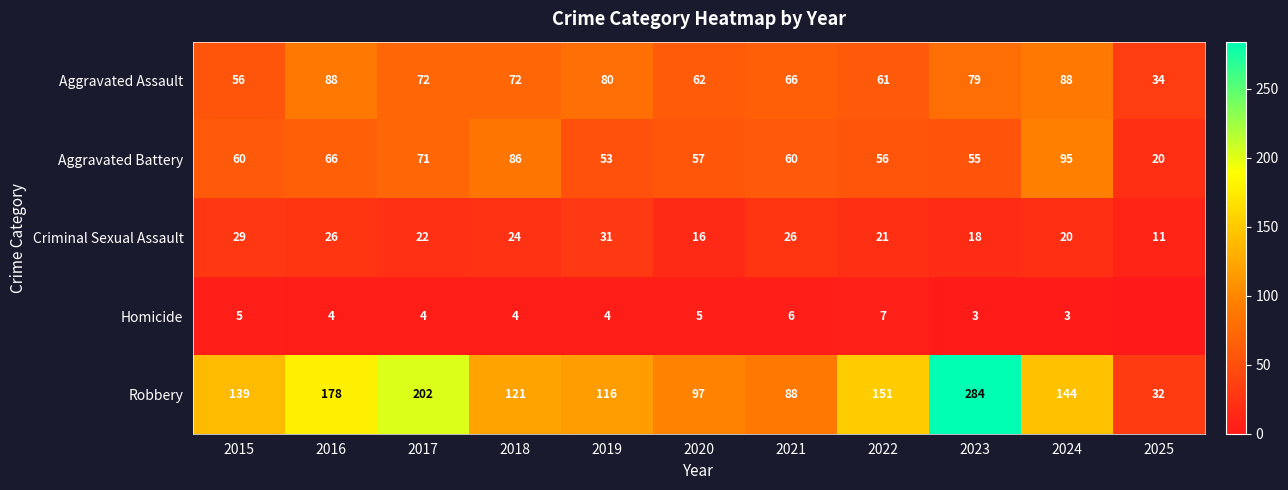

How many series are shown in this chart?

5